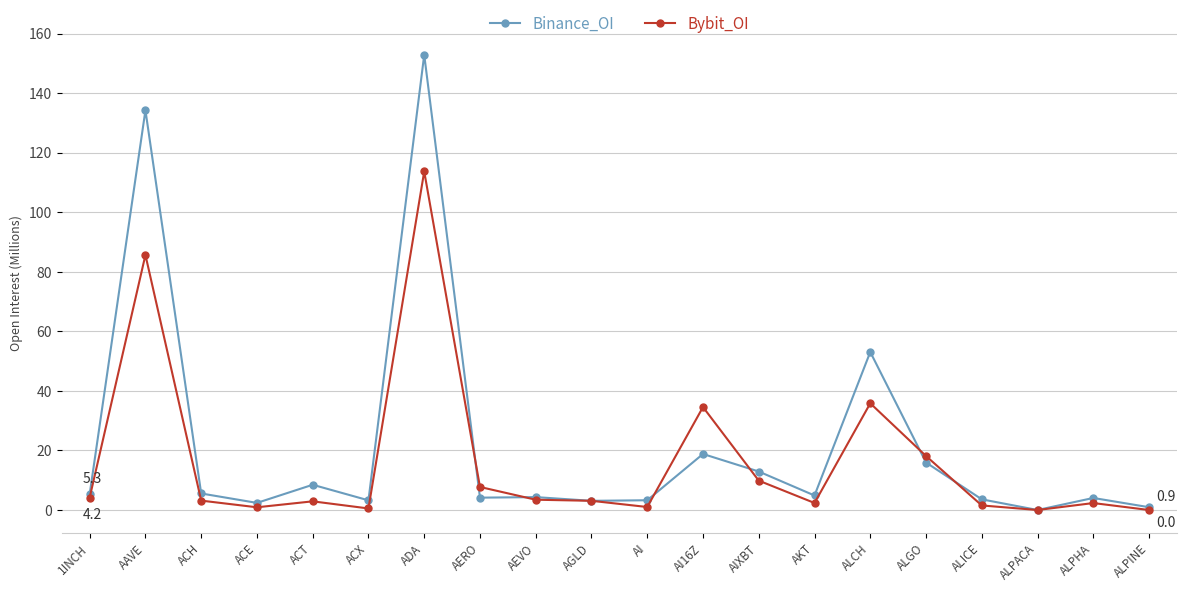

True or false: Bybit_OI has more than 1 interior local peaks.

True